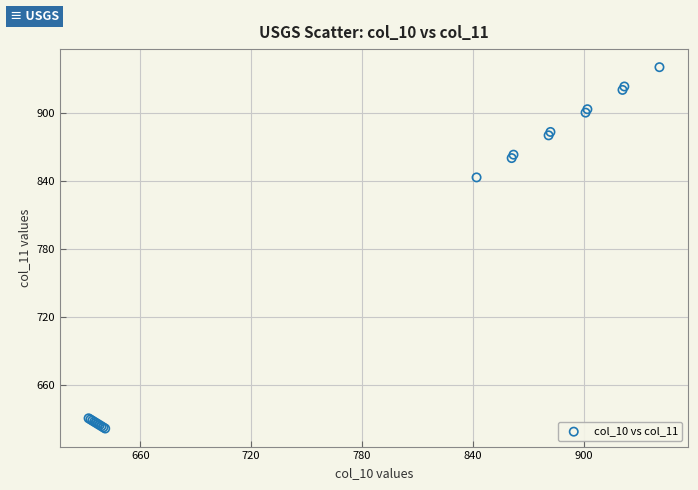

What Y value in the scatter plot is closest to 781?

843.0